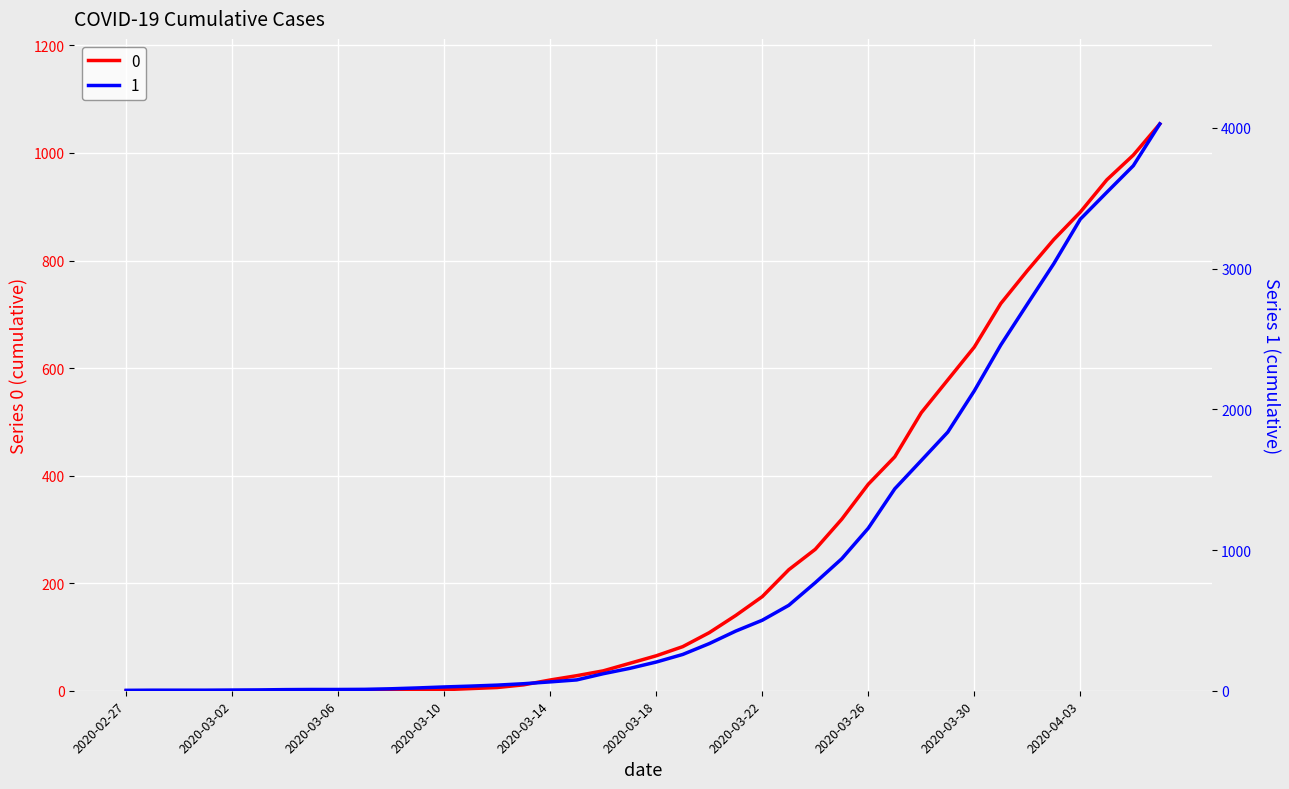

What is the total value across all series at 2020-03-04?

8